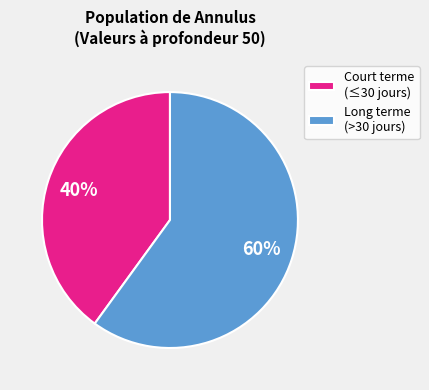

What is the smallest slice in the pie chart?

Court terme (≤30 jours)